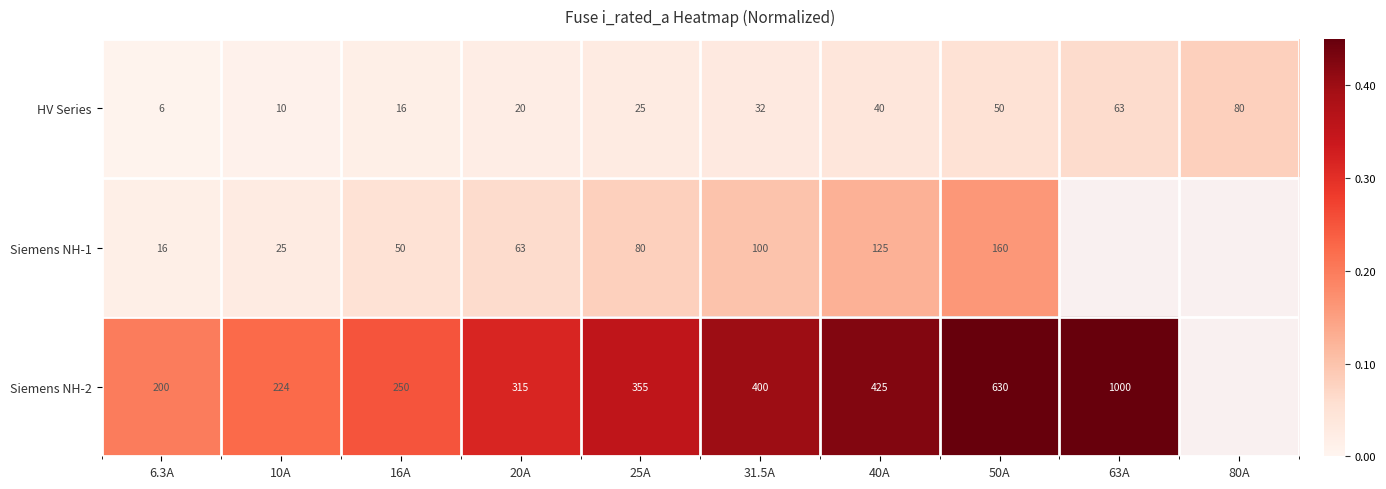

Which label corresponds to the smallest value in the chart?

63A